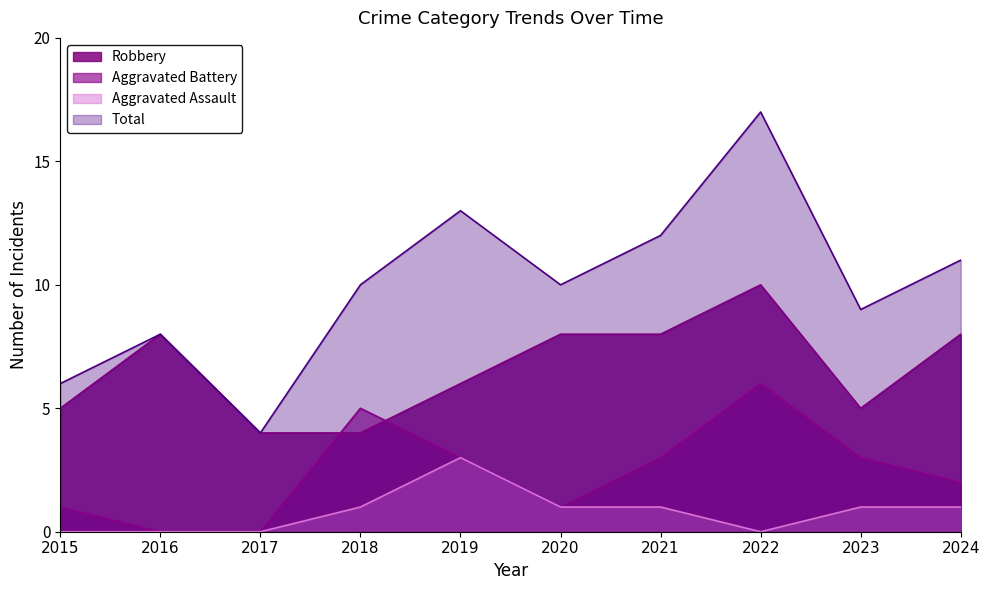

Reading right to left, list all the values displayed in this chart.

Robbery: 2024=8	2023=5	2022=10	2021=8	2020=8	2019=6	2018=4	2017=4	2016=8	2015=5
Aggravated Battery: 2024=2	2023=3	2022=6	2021=3	2020=1	2019=3	2018=5	2017=0	2016=0	2015=1
Aggravated Assault: 2024=1	2023=1	2022=0	2021=1	2020=1	2019=3	2018=1	2017=0	2016=0	2015=0
Total: 2024=11	2023=9	2022=17	2021=12	2020=10	2019=13	2018=10	2017=4	2016=8	2015=6